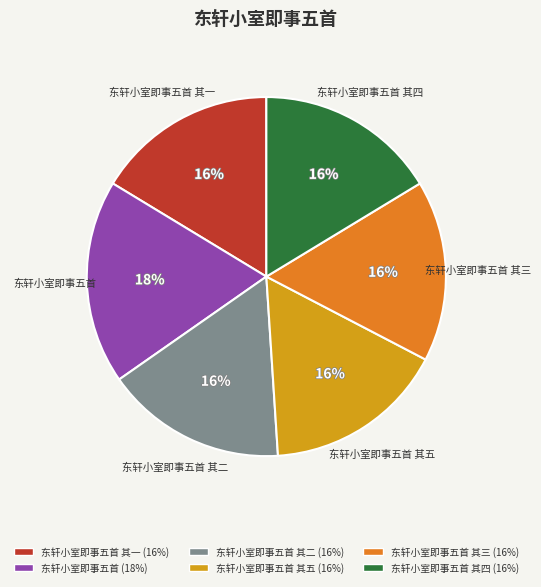

To the nearest percent, what is the average slice percentage?

17%